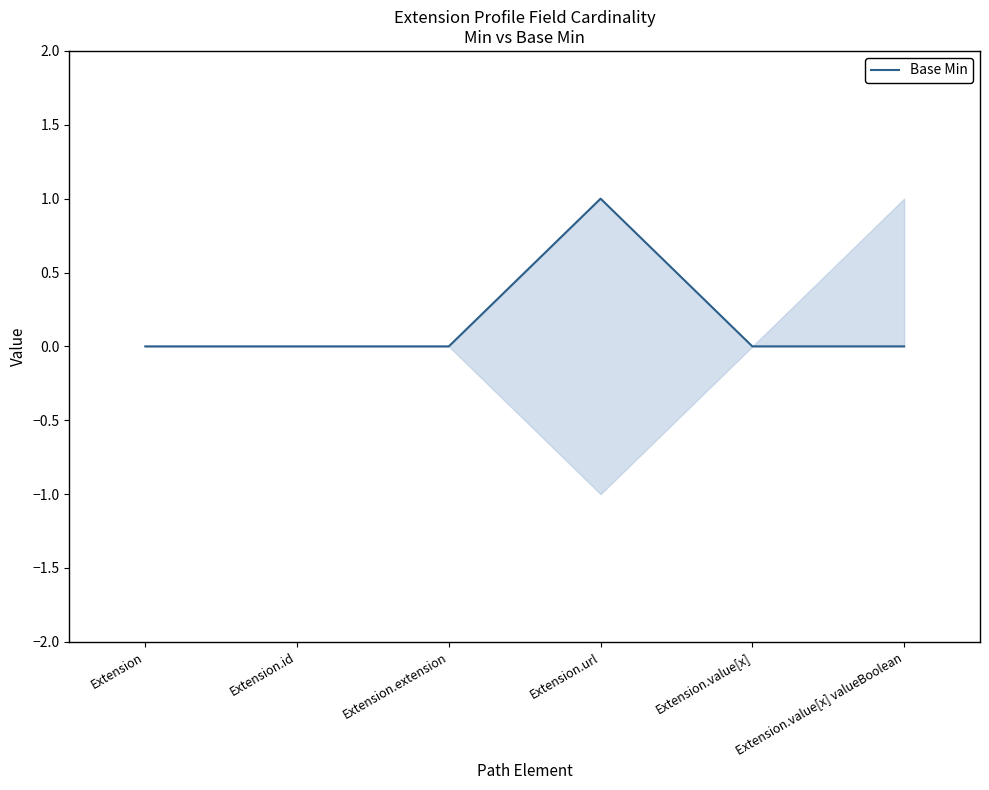

How many positive values are there?

1